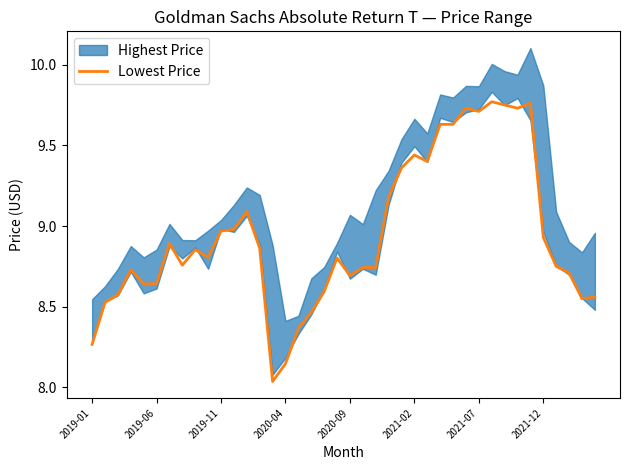

Is it true that Lowest Price equals 8.7 at 2020-09?

True